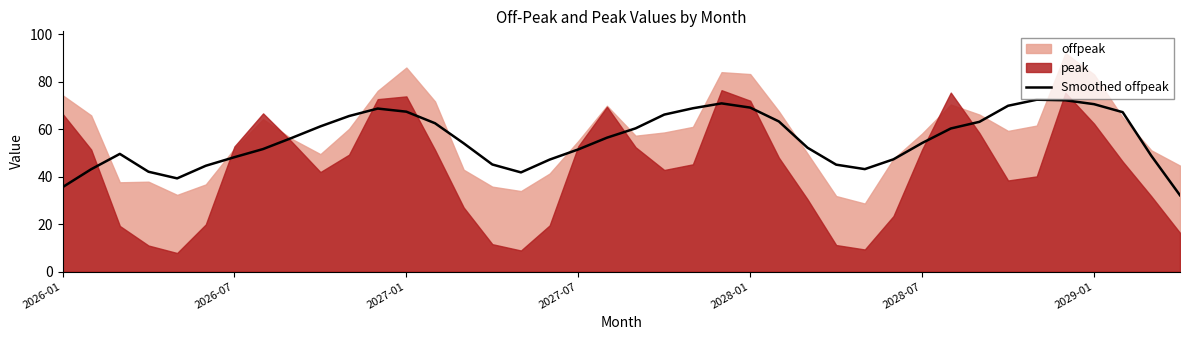

What is the sum of the values at 32 and 20?

123.4